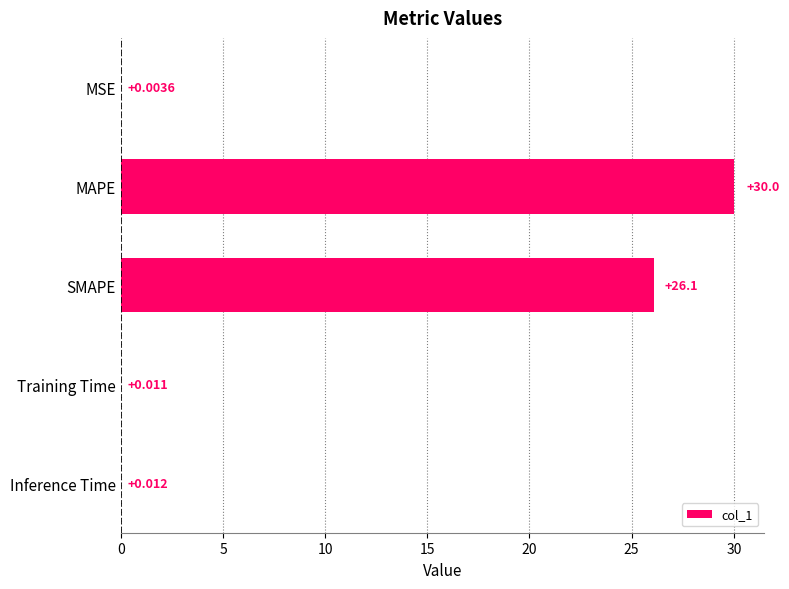

Between SMAPE and MSE, which is larger?

SMAPE